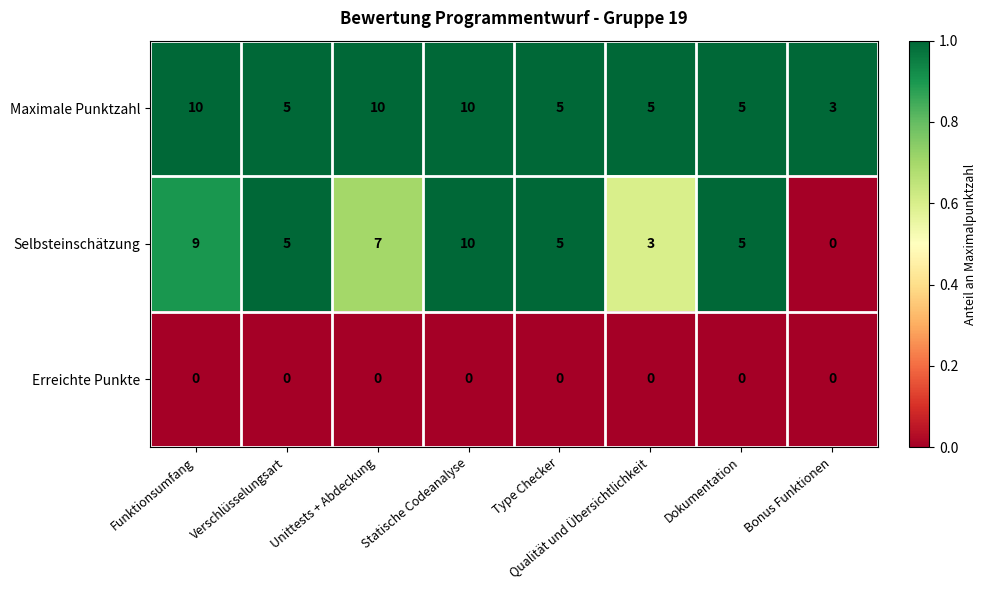

What is the maximum value shown in the chart?

10